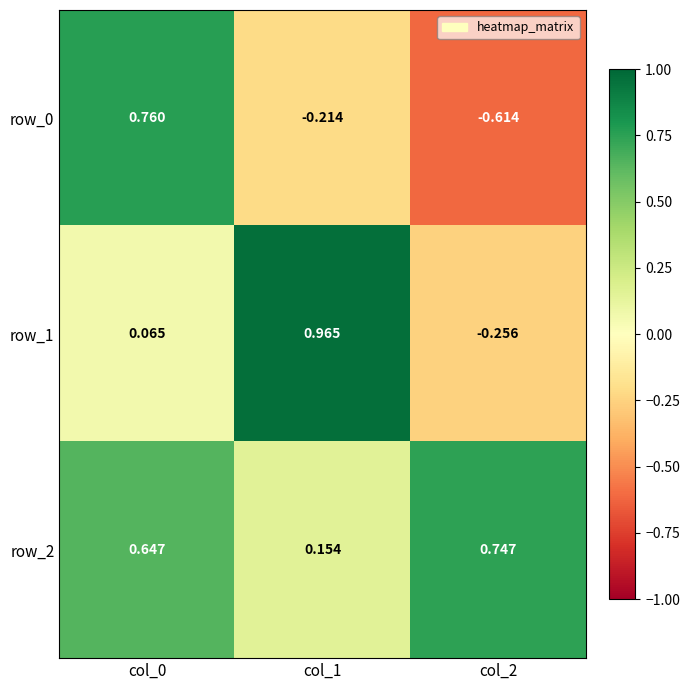

What is the spread (max minus min) of values at col_1?

1.2